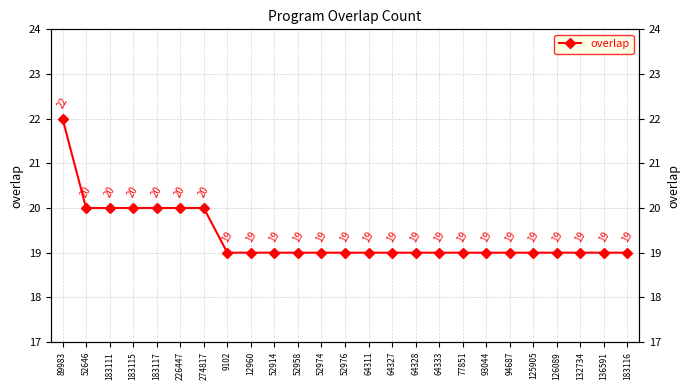

What is the value of the 19th point from the left?

19